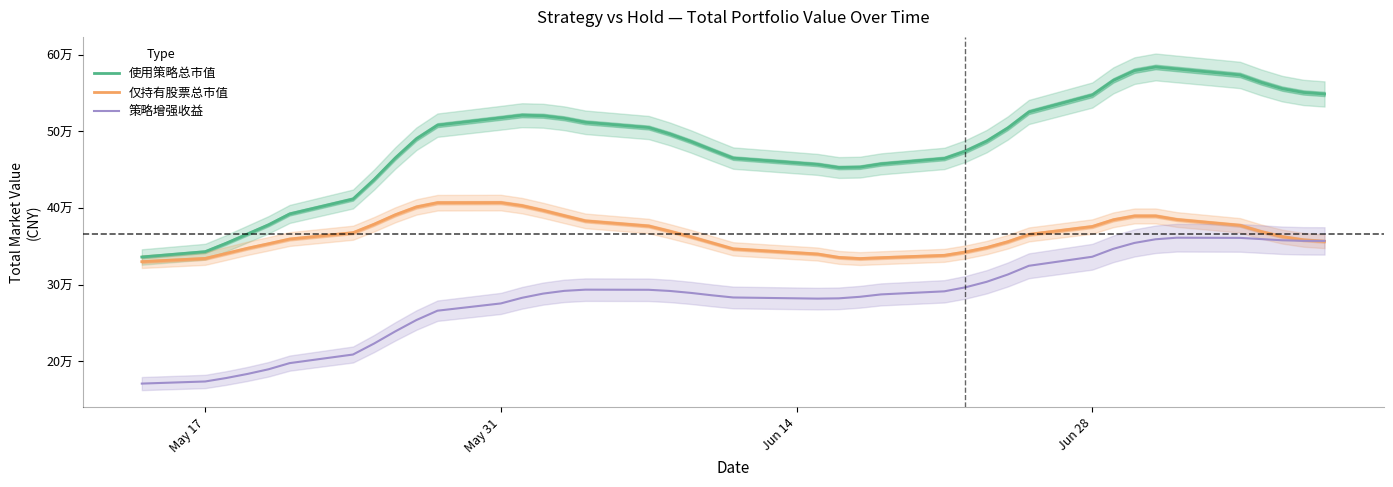

What are all the series names shown in the legend?

使用策略总市值, 仅持有股票总市值, 策略增强收益